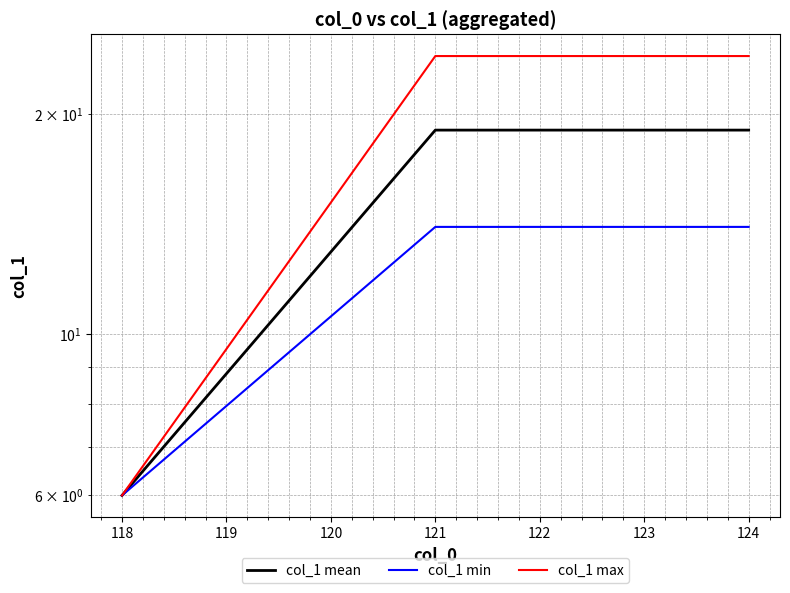

What is the approximate value of col_1 min at 118?

6